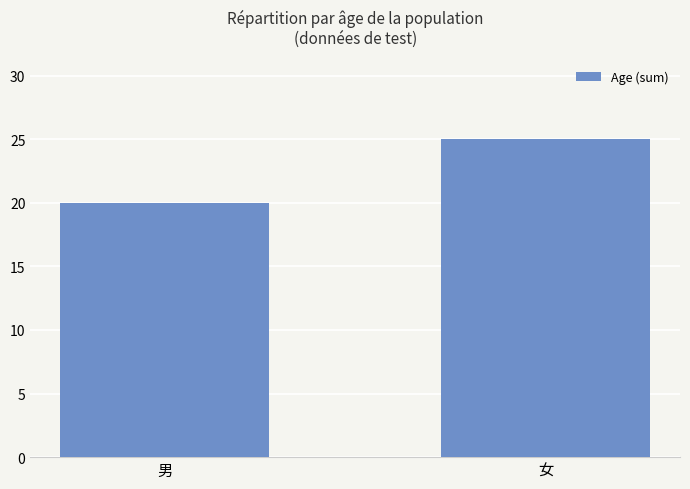

What is the greatest value displayed?

25